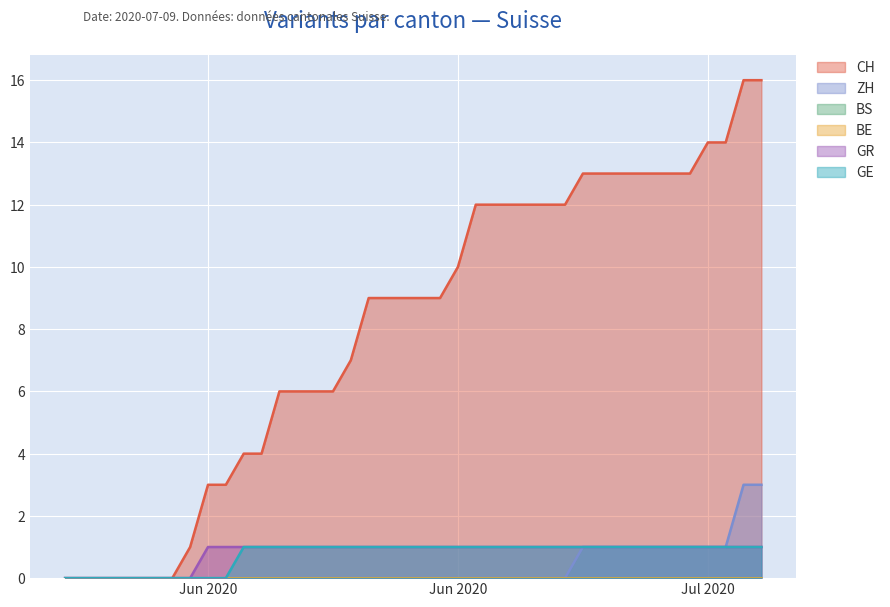

What is the difference between the maximum and minimum values in the GE series?

1